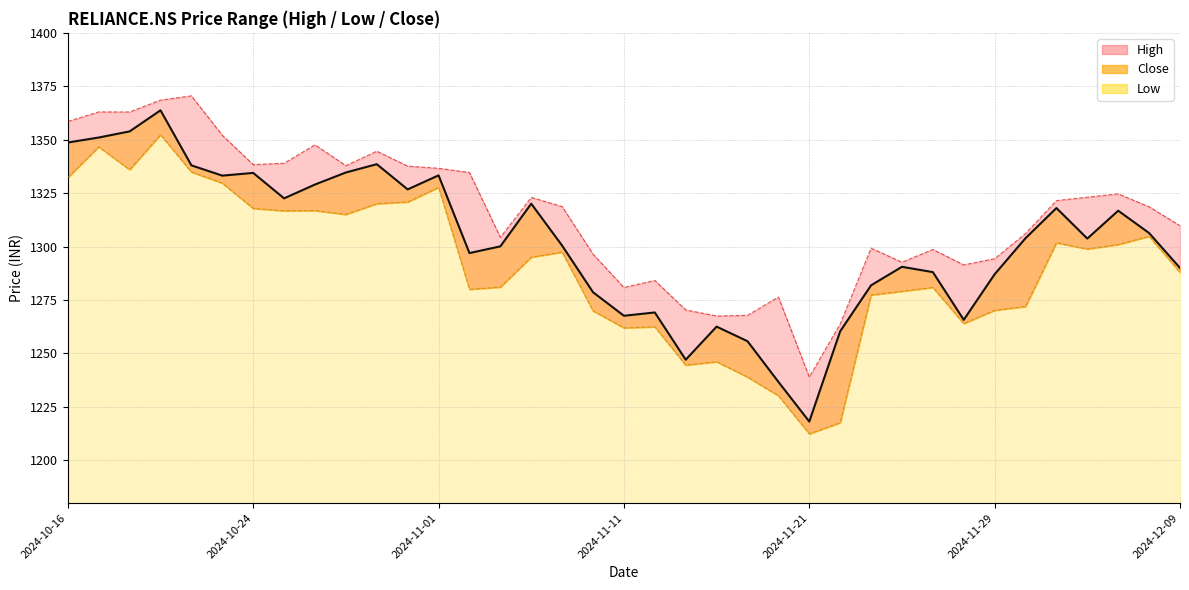

At which label is Close closest to 1290?

2024-12-09